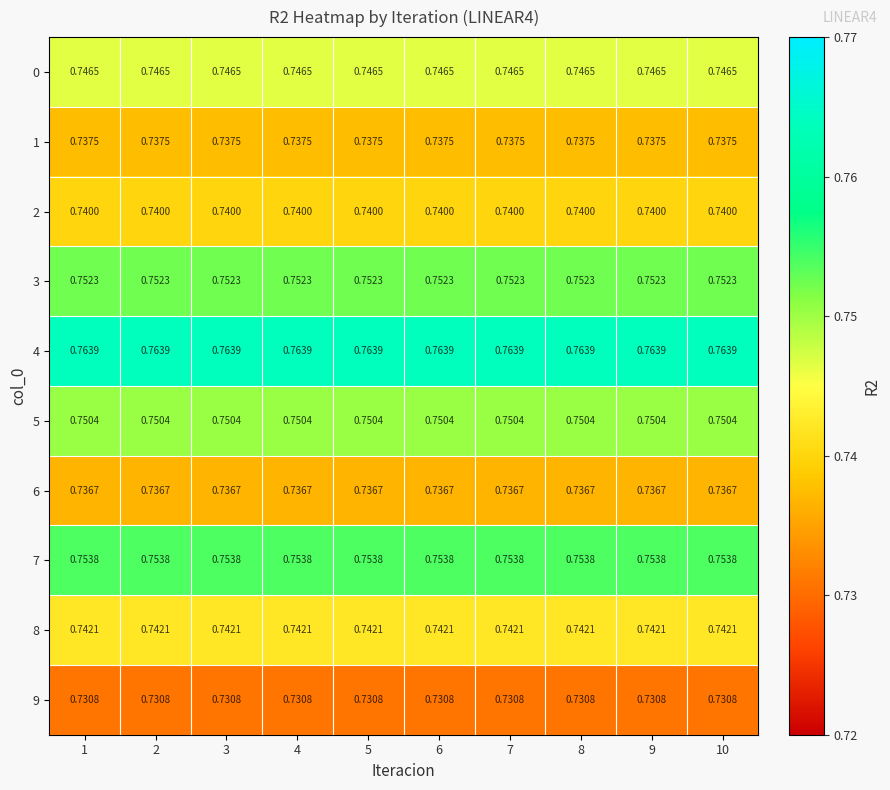

Rank the series by their maximum value, from lowest to highest.

9, 6, 1, 2, 8, 0, 5, 3, 7, 4